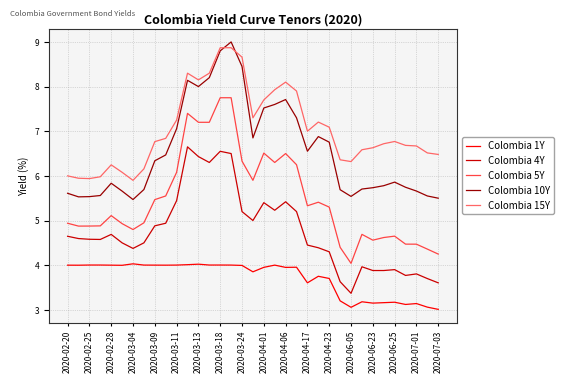

What is the smallest value displayed?

3.0